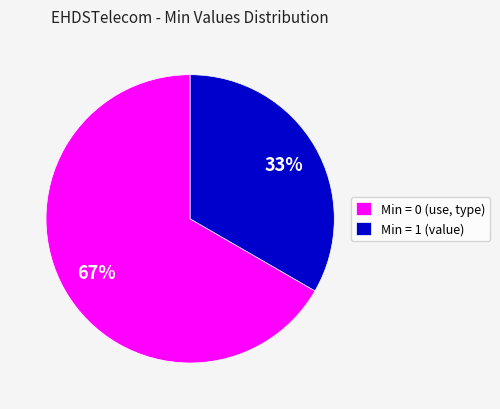

Do Min = 1 (value) and Min = 0 (use, type) together represent more than half of the pie?

Yes